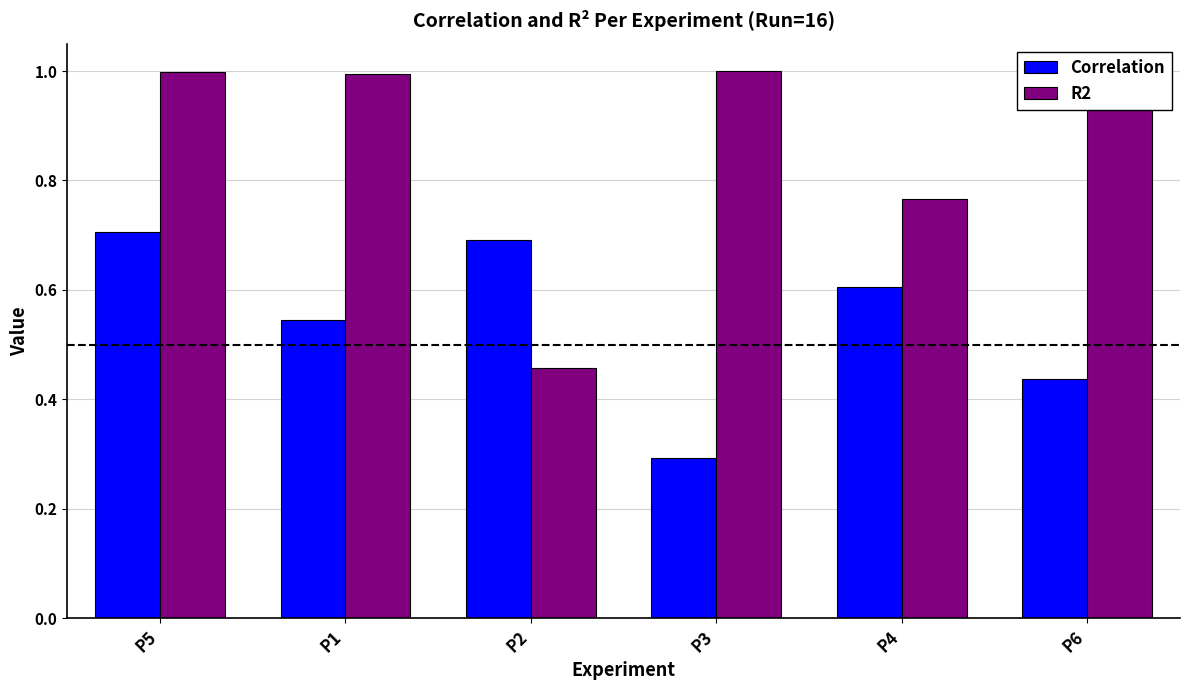

List the labels in order of Correlation value, smallest first.

P3, P6, P1, P4, P2, P5